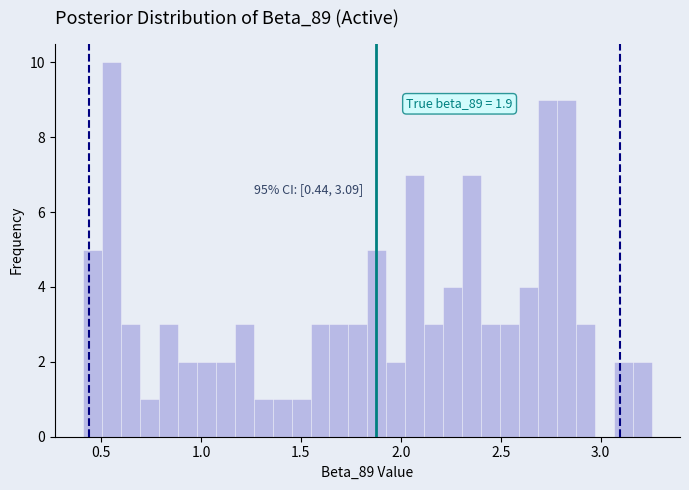

Read against the x-axis, roughly where is the centre of the tallest bar?

0.55